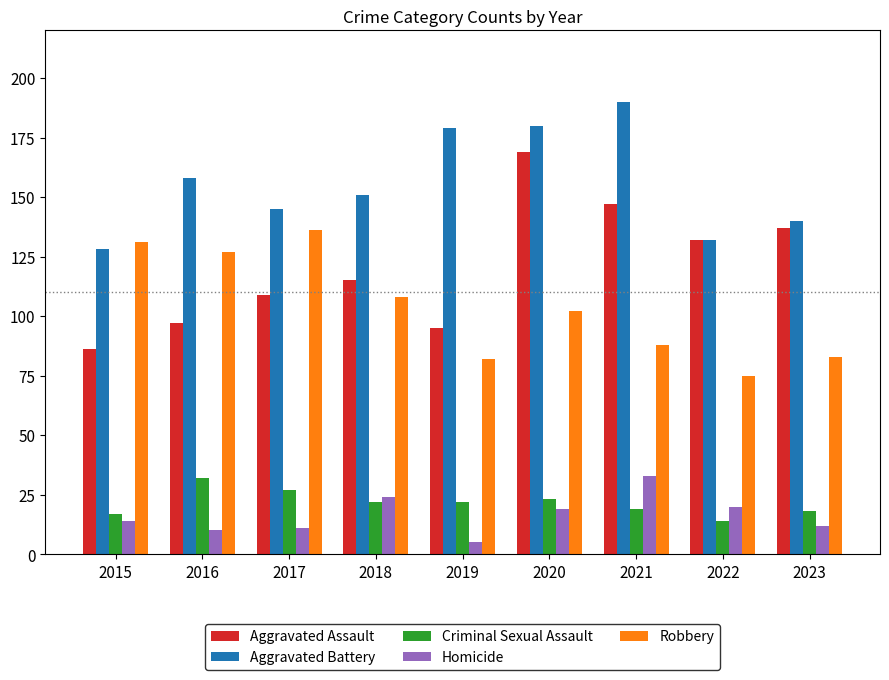

At which label does Homicide reach its minimum?

2019